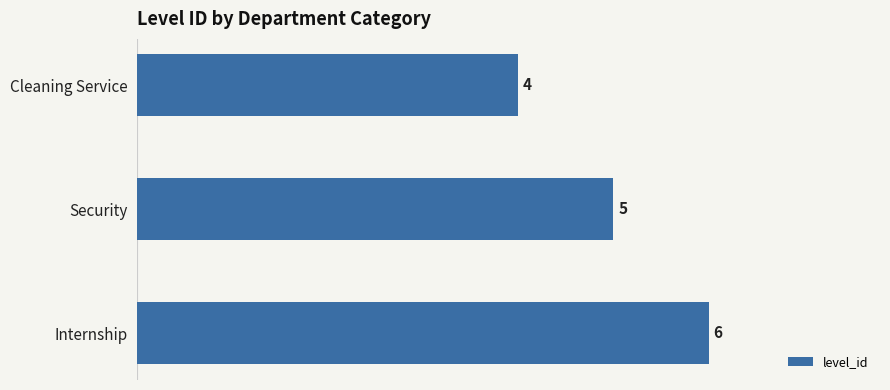

What is the average value?

5